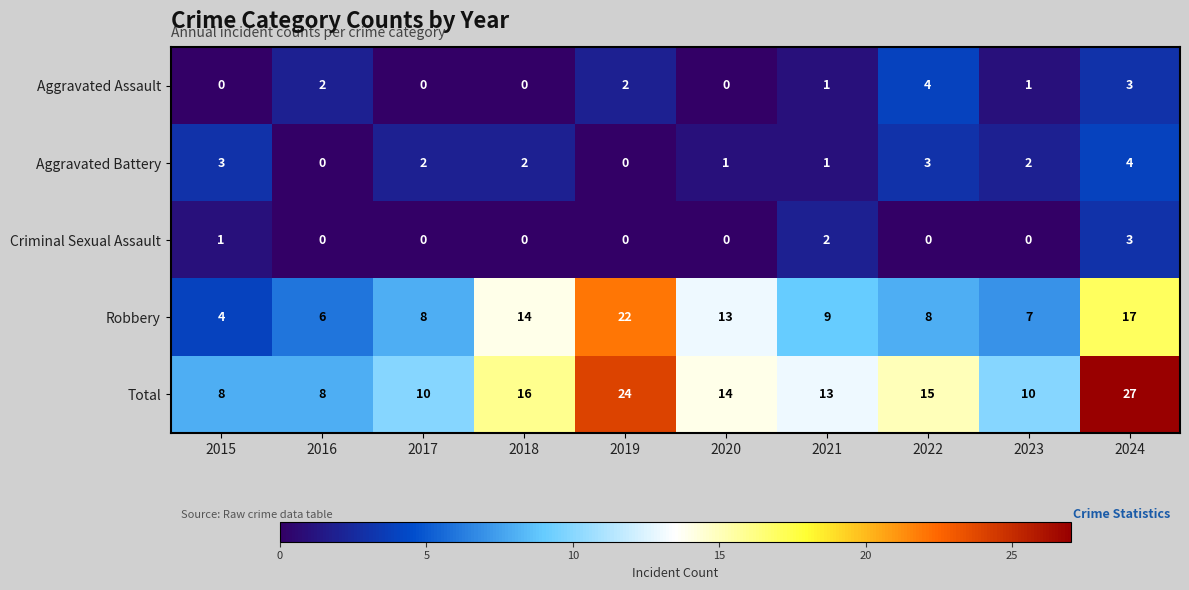

Which category has the highest value in the Criminal Sexual Assault series?

2024